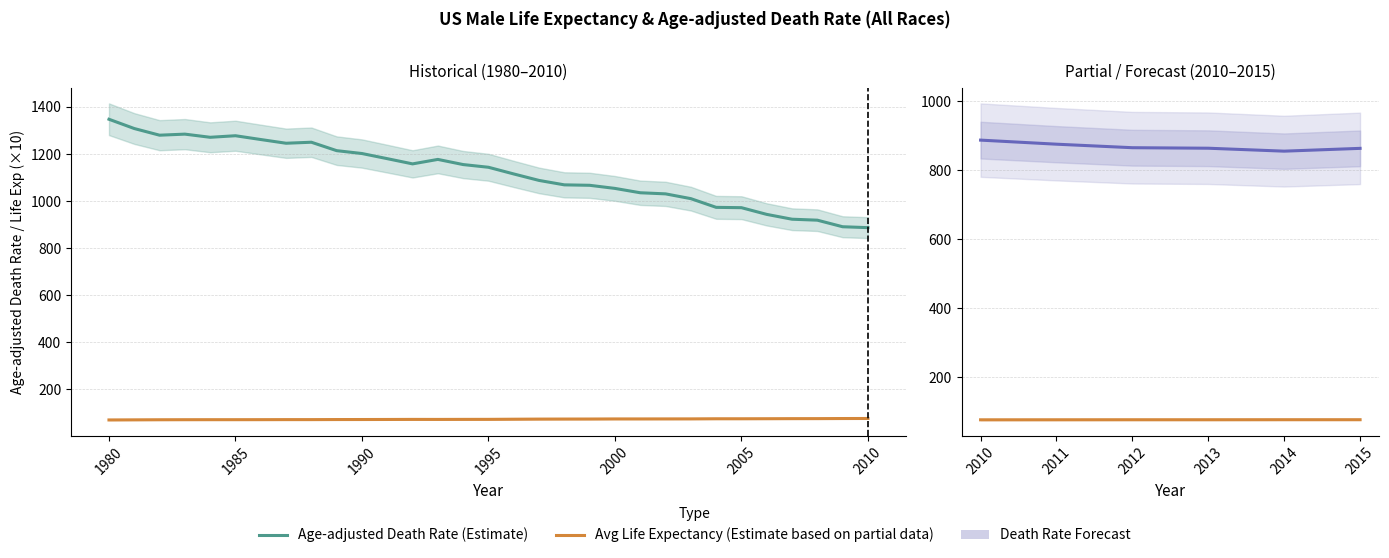

At which category is the sum across all series the highest?

1980